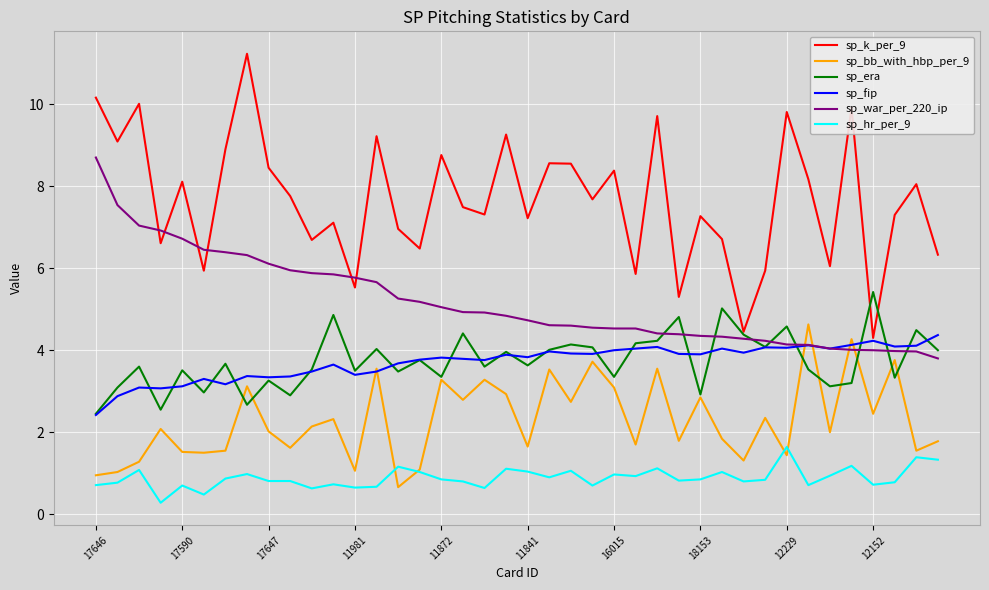

How many values in the sp_fip series exceed 3?

38